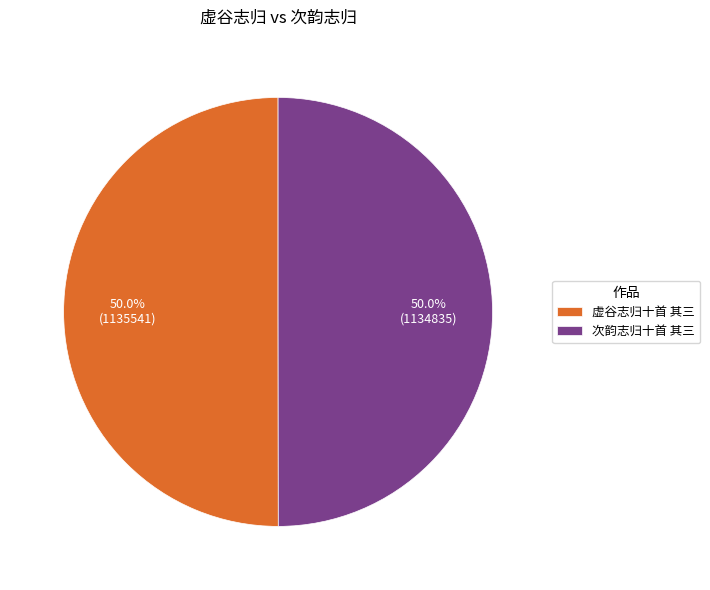

To the nearest percent, what portion does 次韵志归十首 其三 represent?

50%